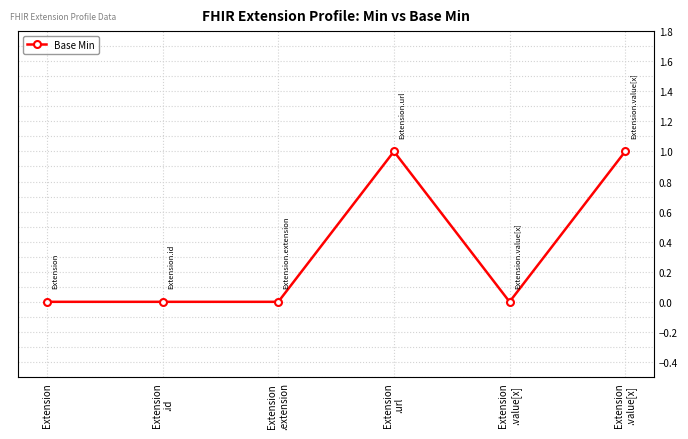

How many lines are shown in the chart?

1